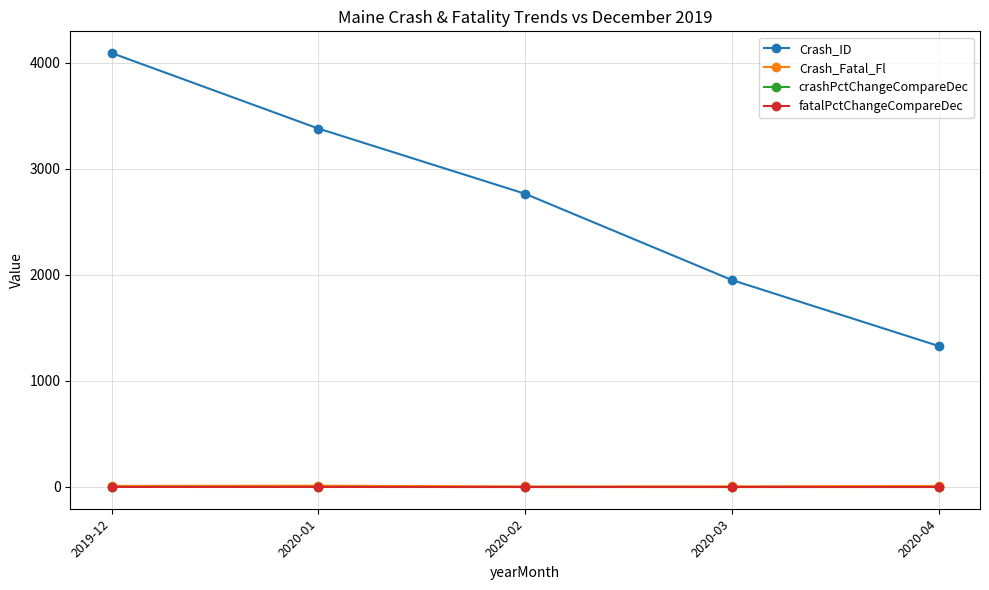

What is the value of the Crash_Fatal_Fl point at the 2nd from the left?

12.0